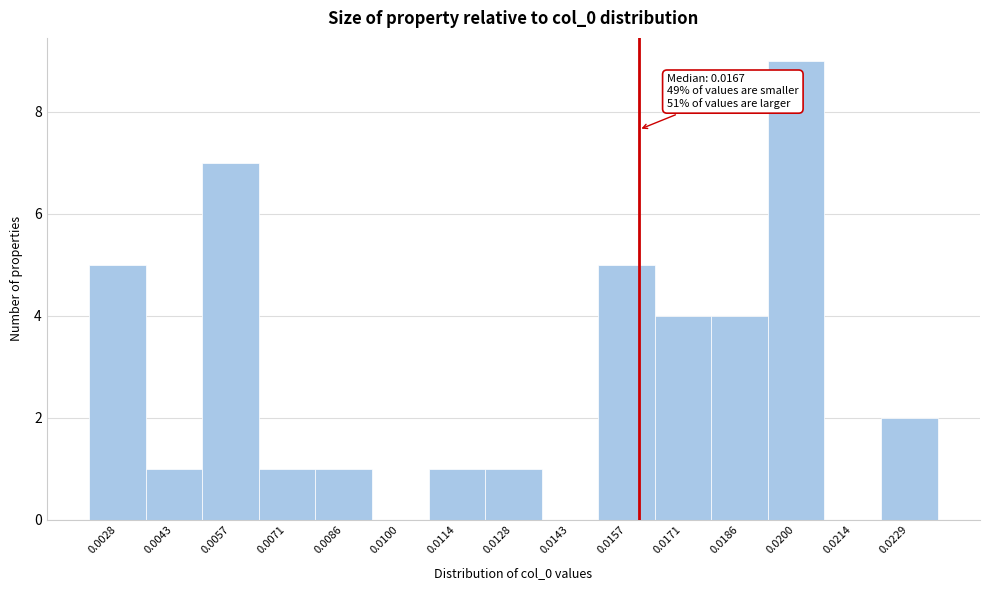

Reading left to right, what are all the values shown in this chart?

0.0028=5	0.0043=1	0.0057=7	0.0071=1	0.0086=1	0.0100=0	0.0114=1	0.0128=1	0.0143=0	0.0157=5	0.0171=4	0.0186=4	0.0200=9	0.0214=0	0.0229=2